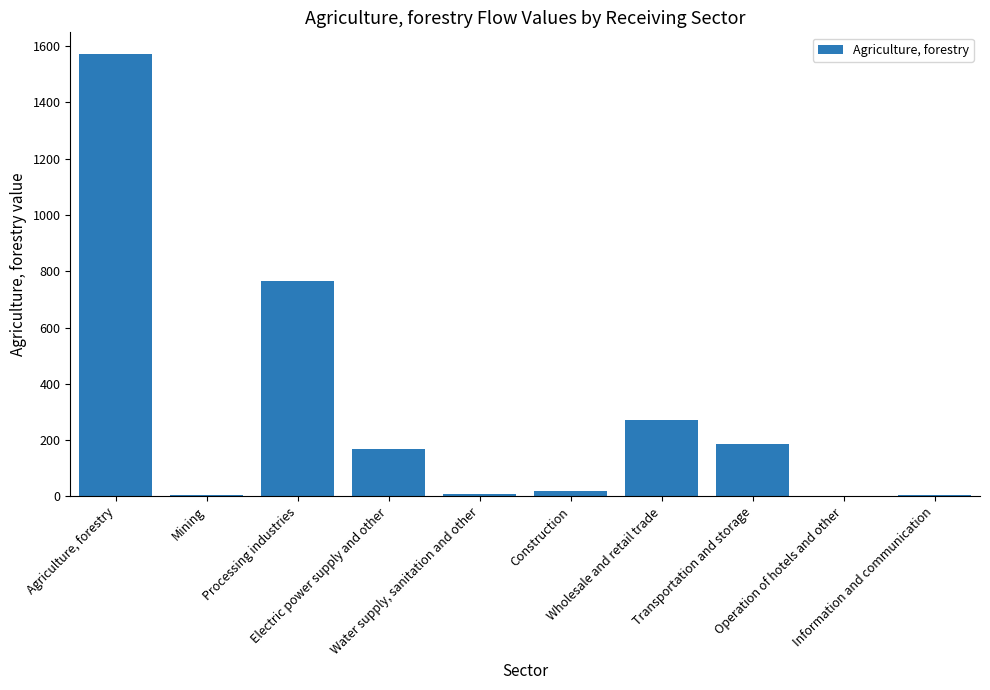

What is the greatest value displayed?

1569.8